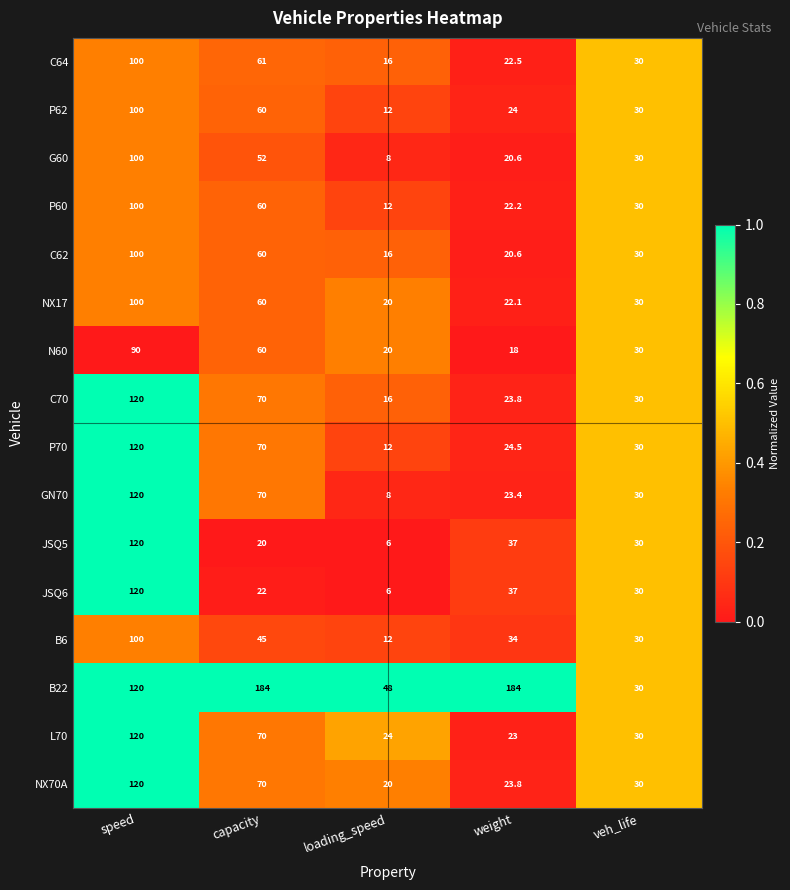

What value does the NX70A series have at weight?

23.8